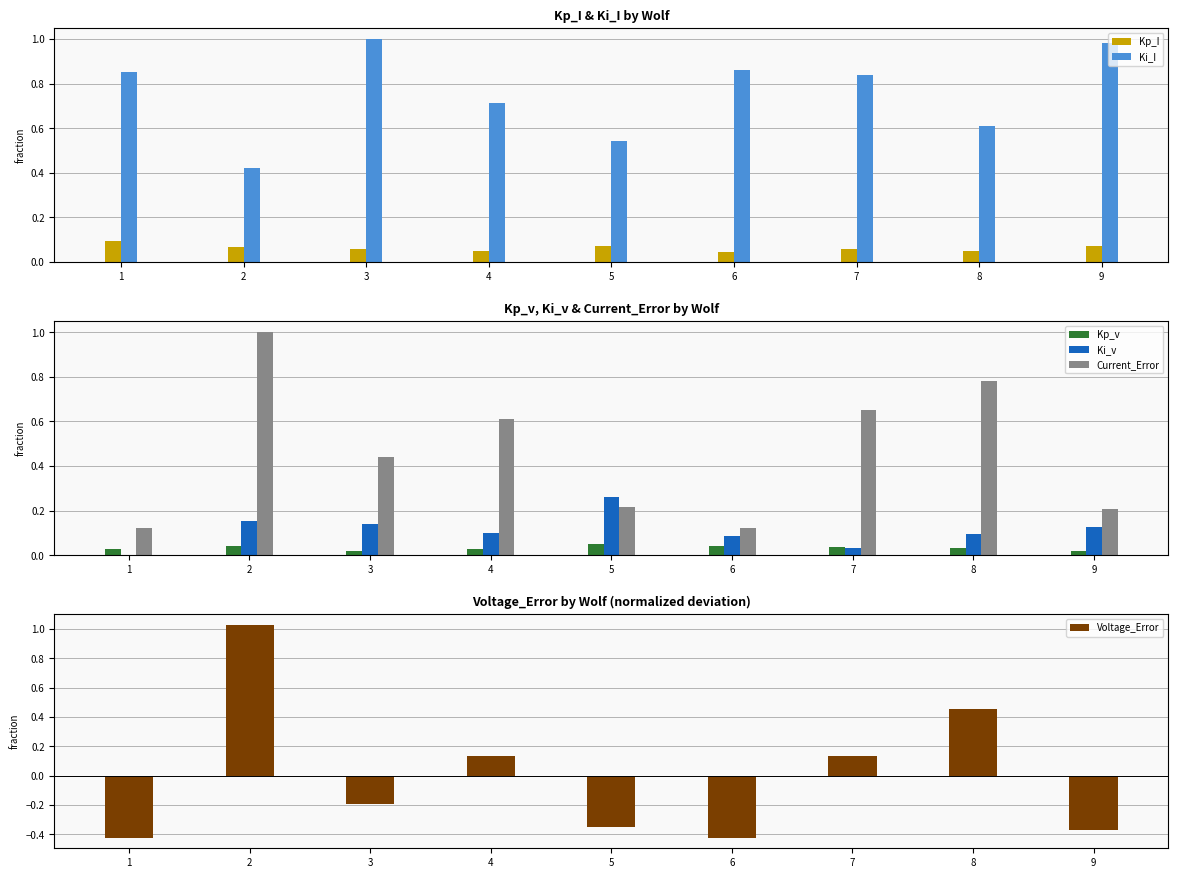

Which series has the largest total across all categories?

Ki_I